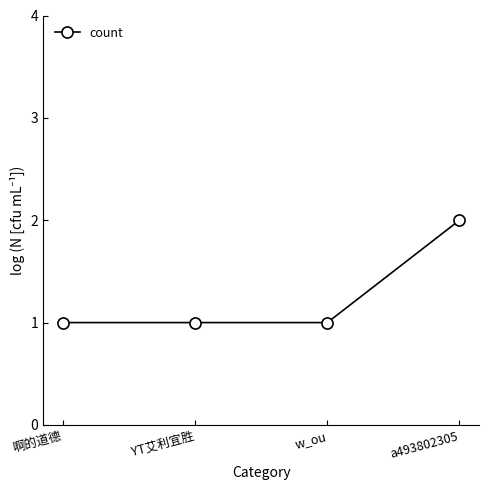

What is the difference between the maximum and minimum values?

1